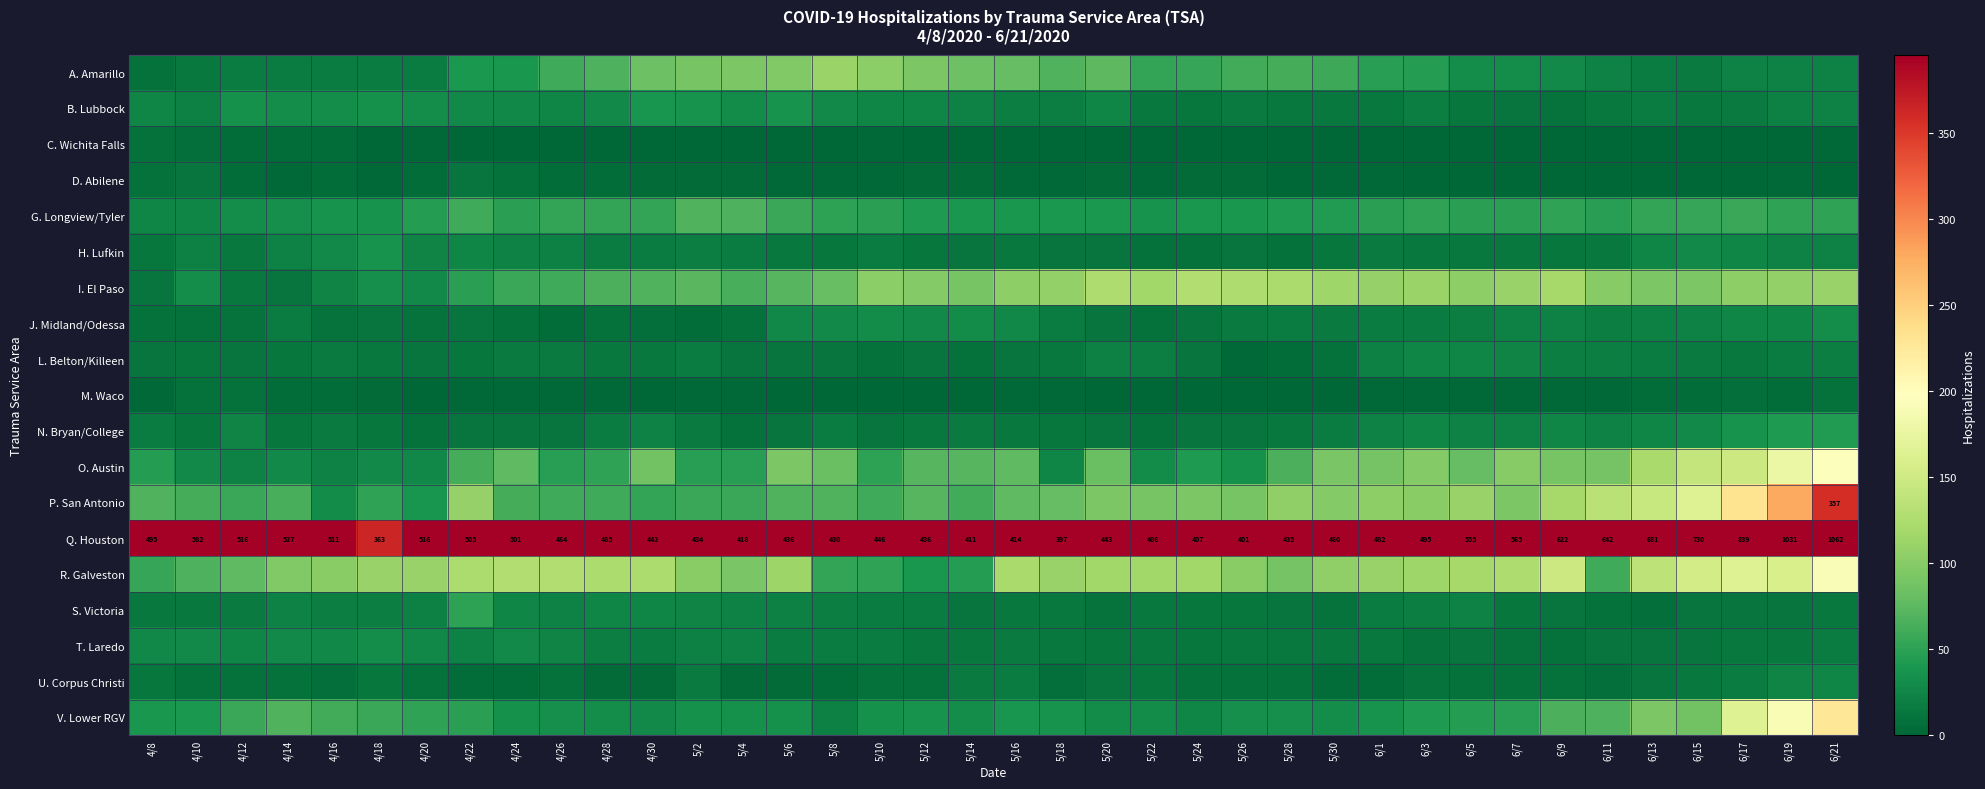

What value does the N. Bryan/College series have at 5/16?

15